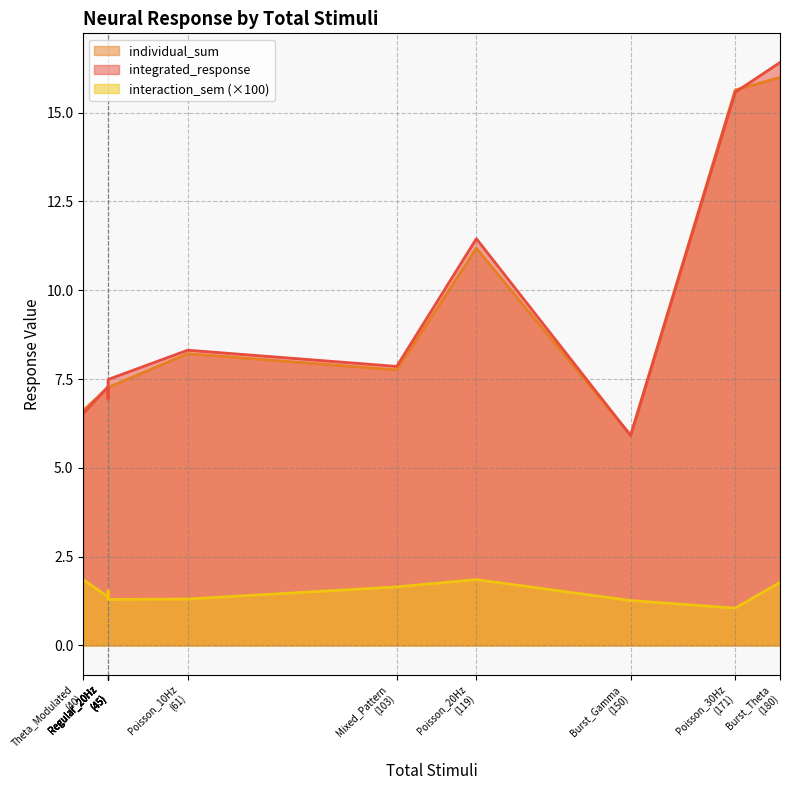

Where does the integrated_response series first go above 7?

45